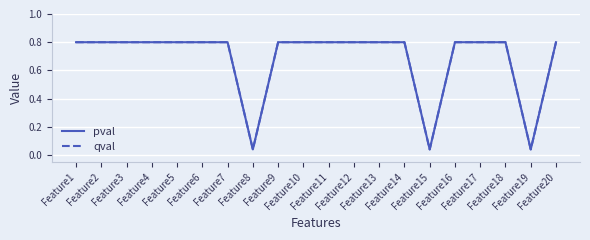

Does the chart display data point markers on the line(s)?

No